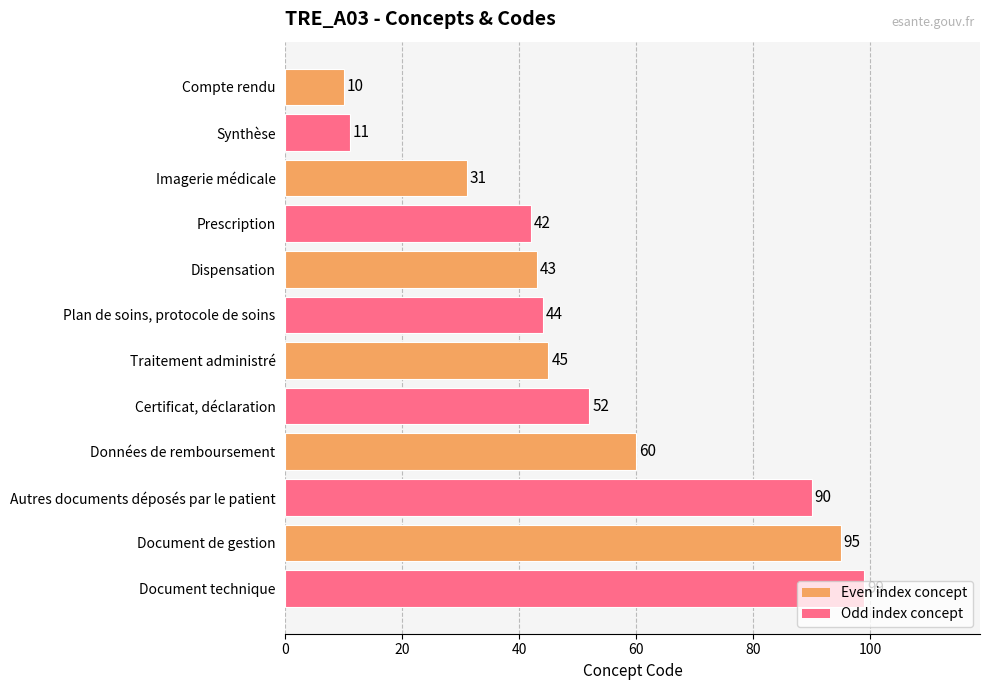

What is the sum of all values?

622